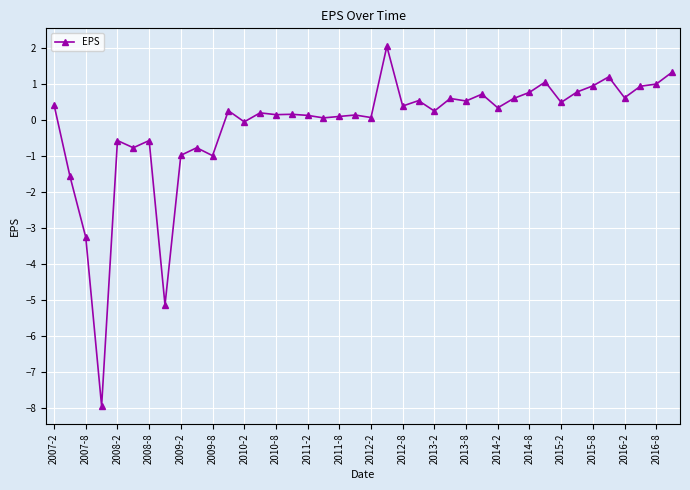

Is this an area chart (filled region under the line)?

No